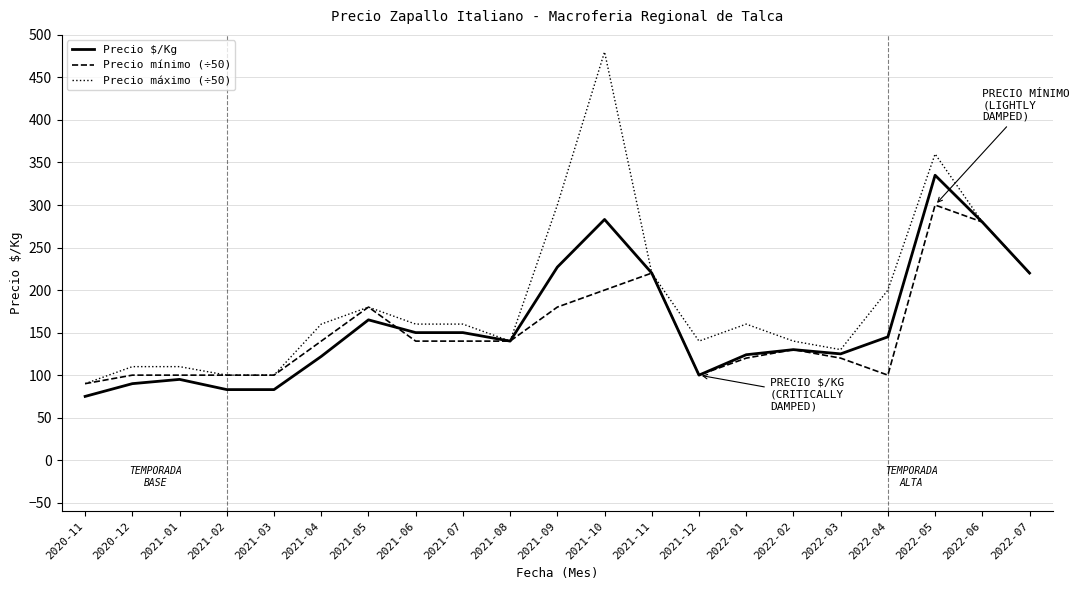

Is it true that Precio $/Kg equals 393 at 2021-10?

False